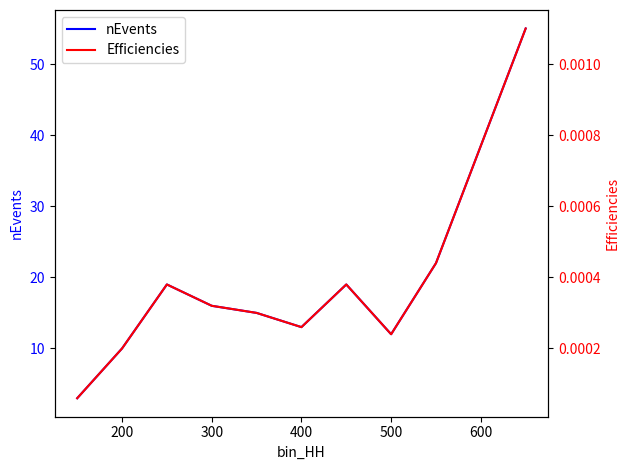

The nEvents series shows 25 at 300. True or false?

False